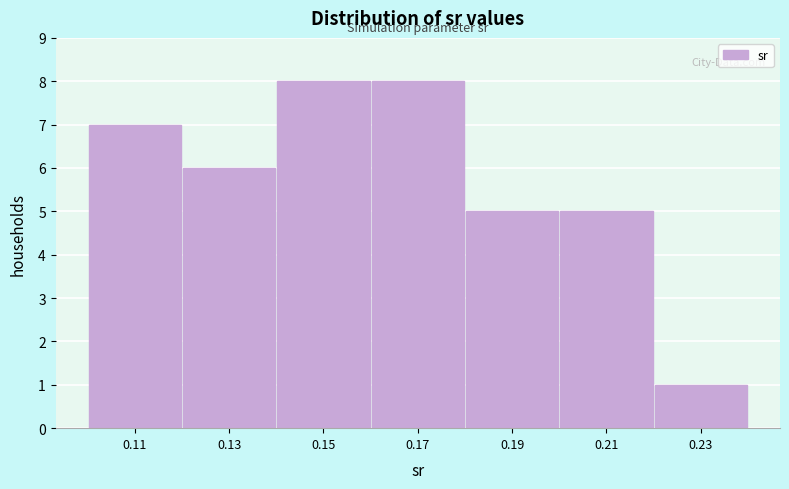

Reading left to right, extract all data points from this chart.

0.11=7	0.13=6	0.15=8	0.17=8	0.19=5	0.21=5	0.23=1